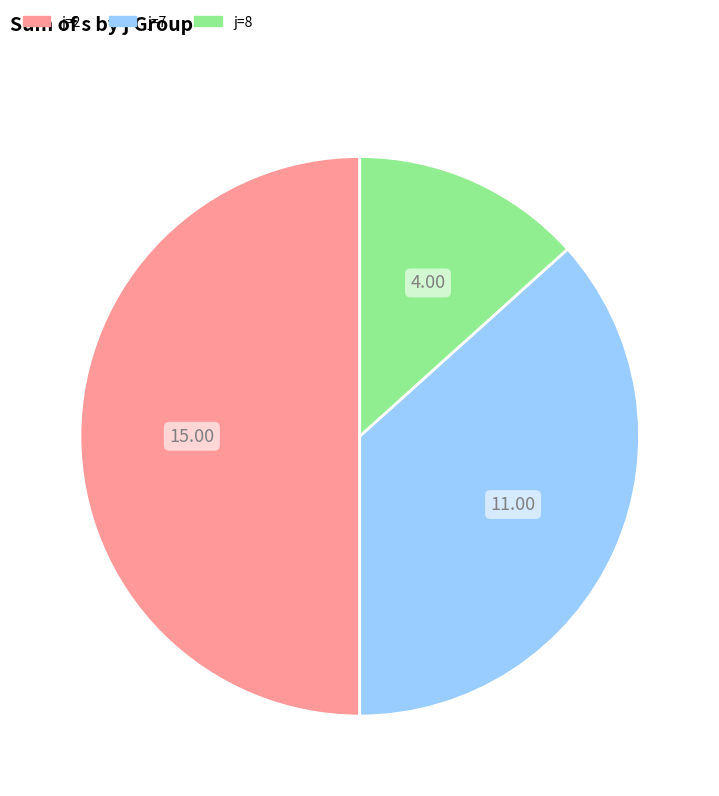

What is the largest slice in the pie chart?

j=2